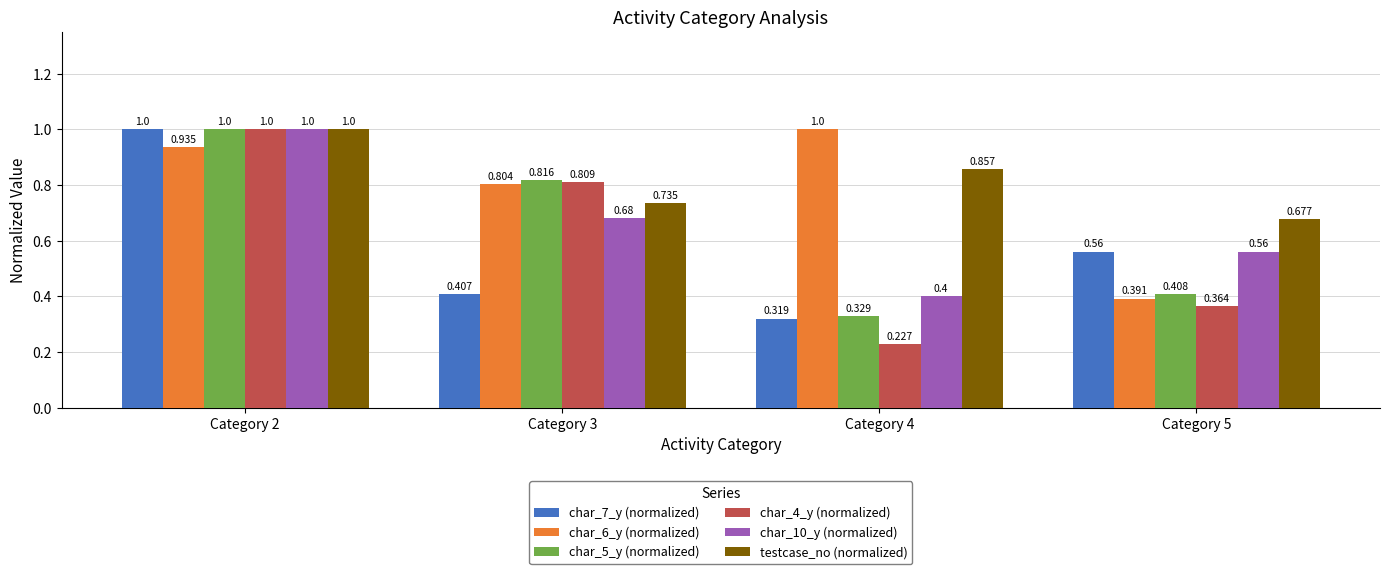

The value of char_7_y (normalized) at Category 3 is 0.6. True or false?

False